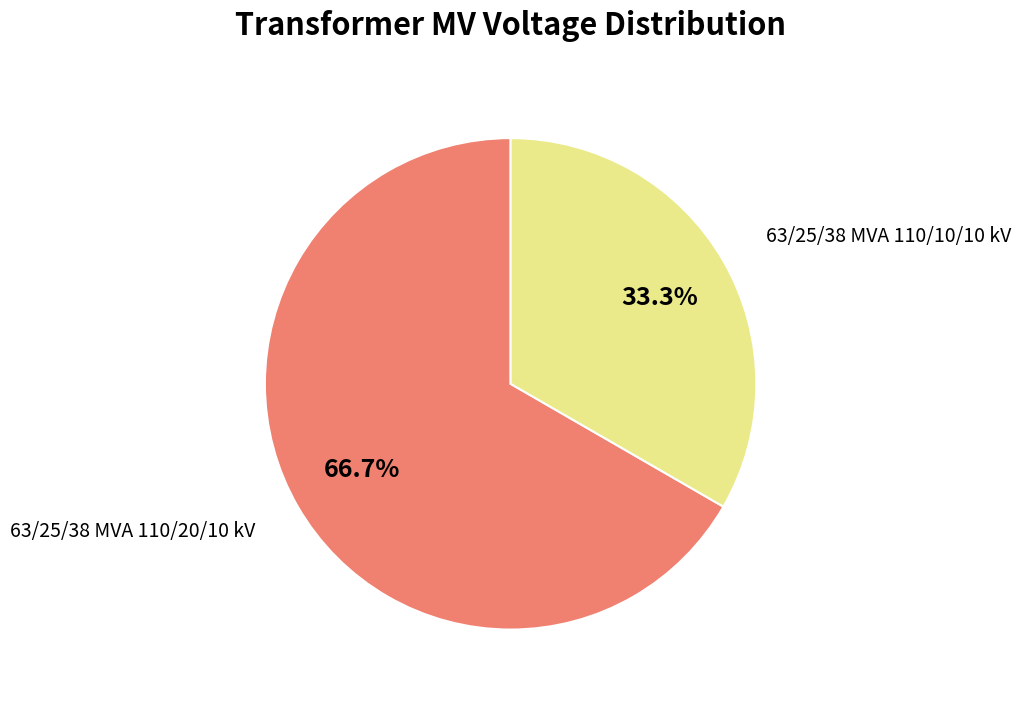

Is there any slice that represents more than half of the pie?

Yes